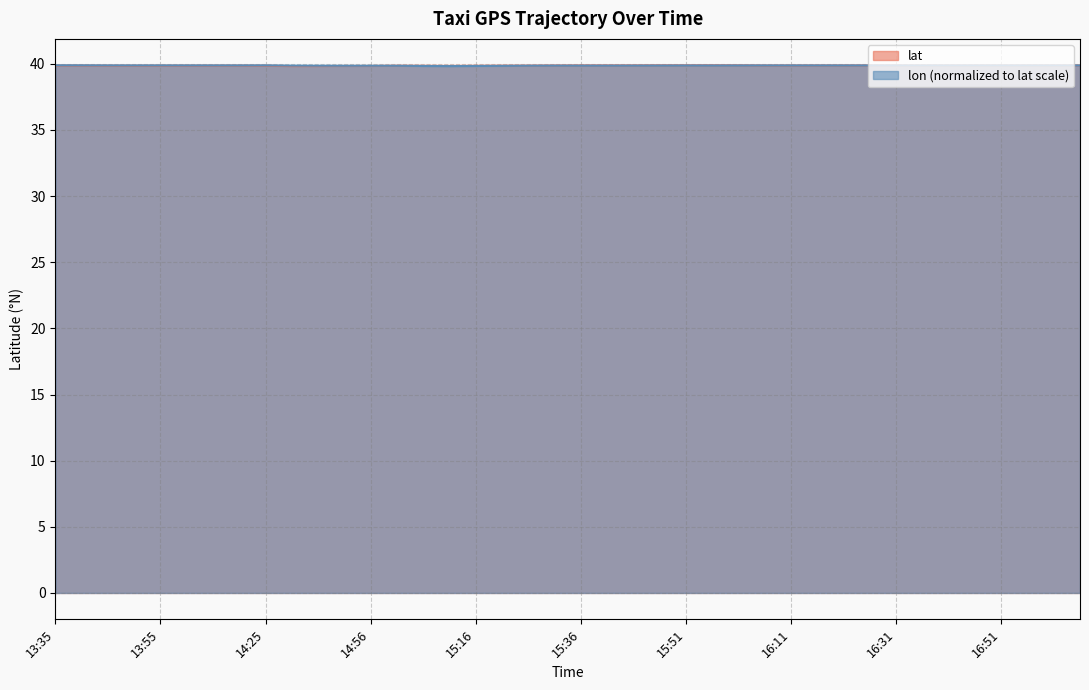

What is the sum of all lat values?

1594.7